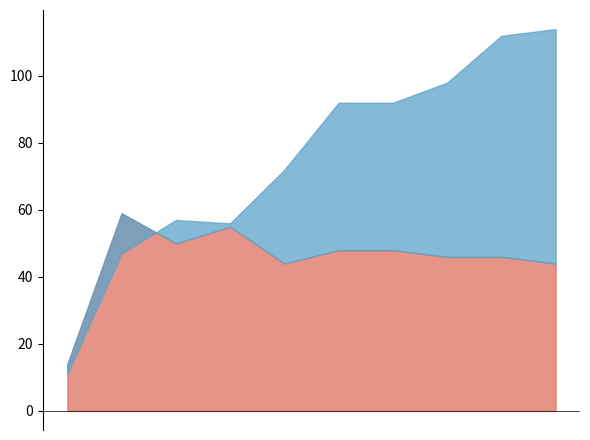

At which label does Burglary first exceed 92?

2015